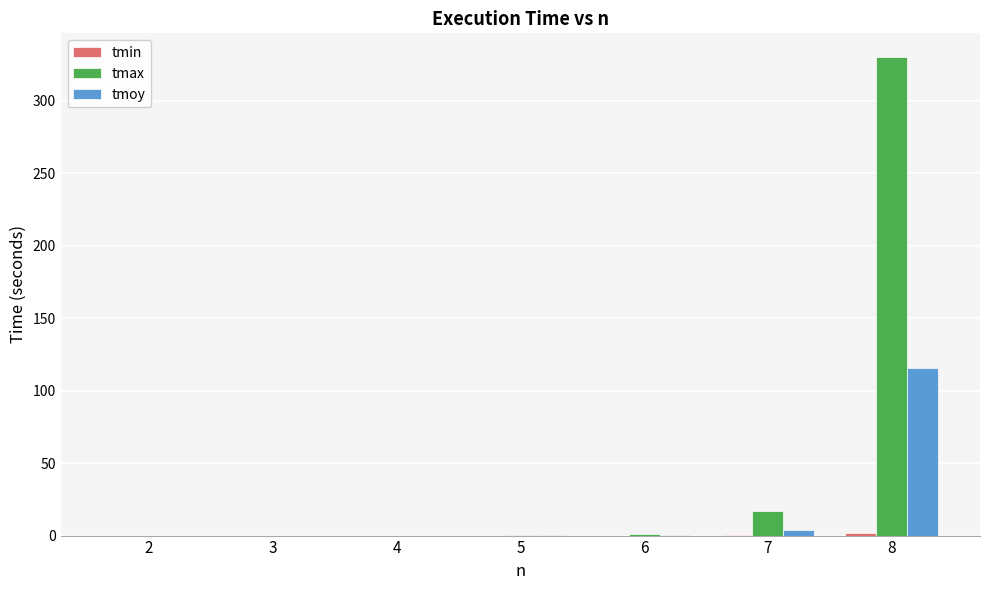

Between 2 and 8, which series saw the biggest shift?

tmax